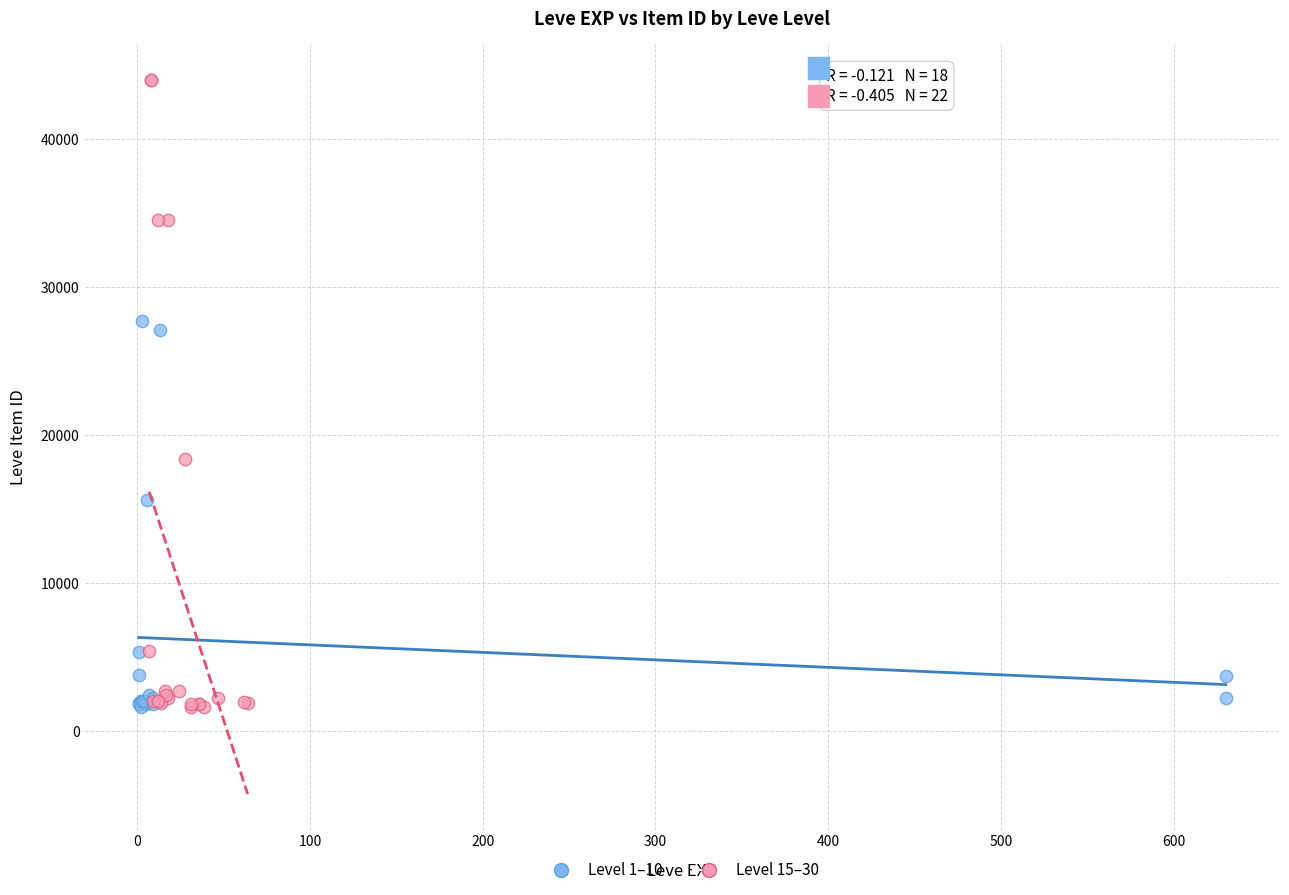

Which series reaches the maximum Y coordinate?

Level 15–30